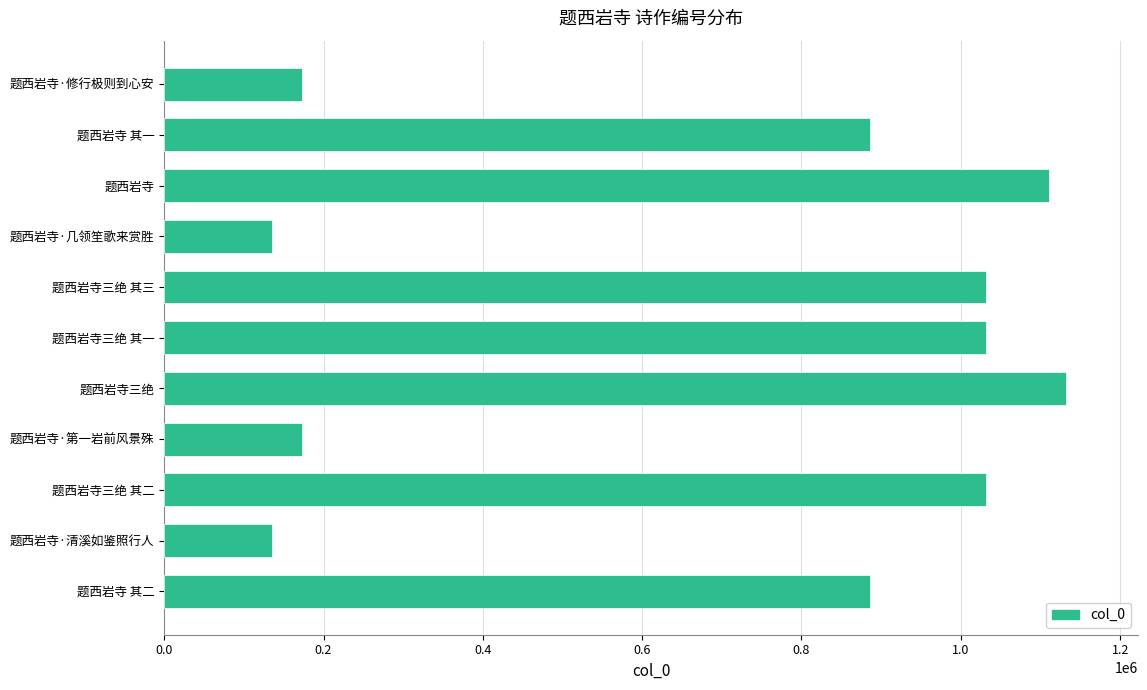

What is the label of the 9th bar from the top?

题西岩寺三绝 其二